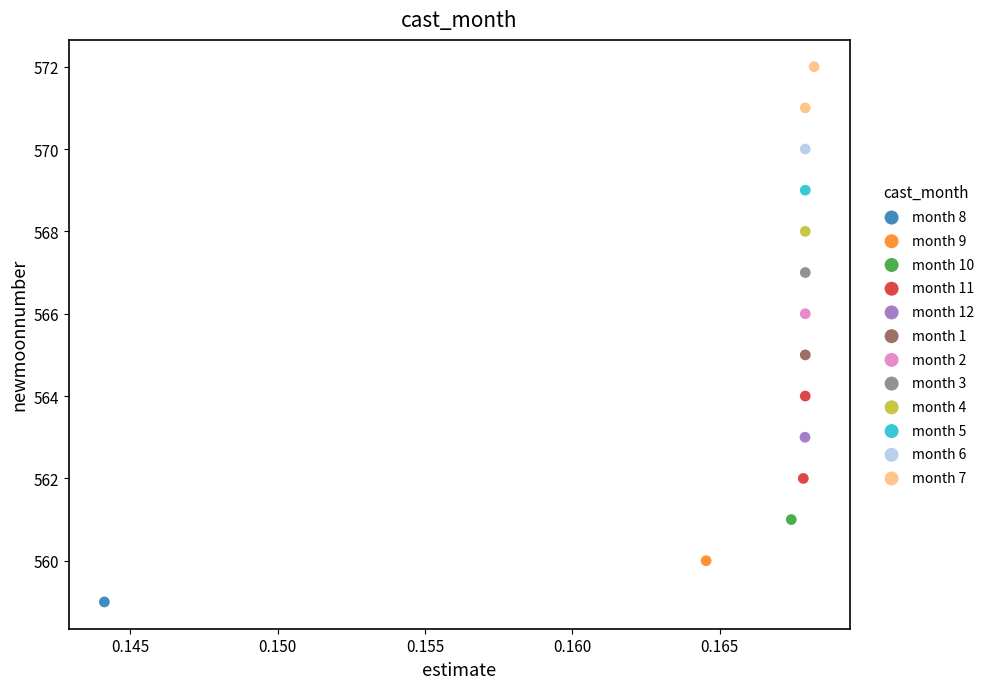

What are all the series names shown in the legend?

month 8, month 9, month 10, month 11, month 12, month 1, month 2, month 3, month 4, month 5, month 6, month 7